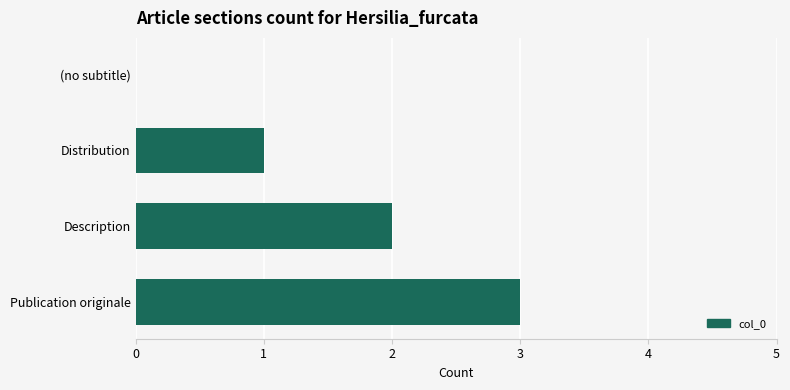

Which category has the highest value across all series?

Publication originale